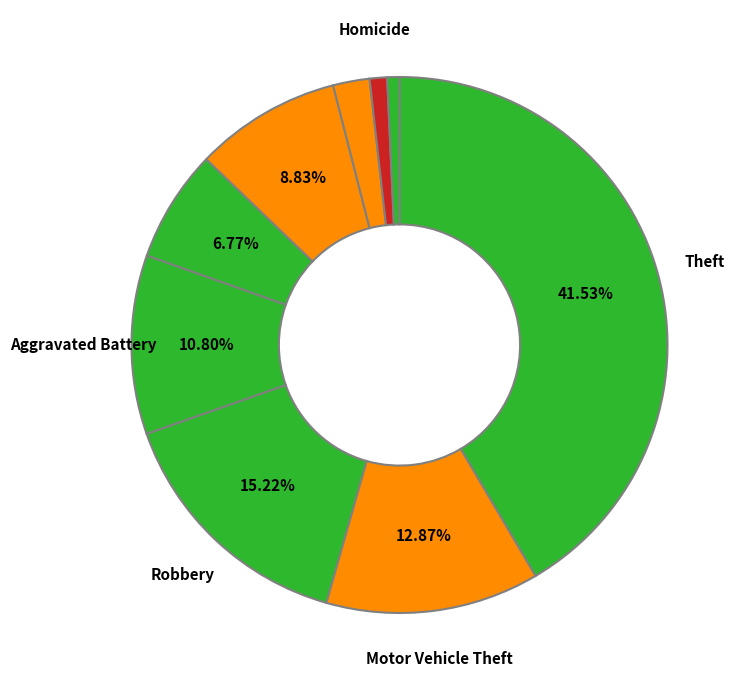

How many segments does this pie chart have?

9